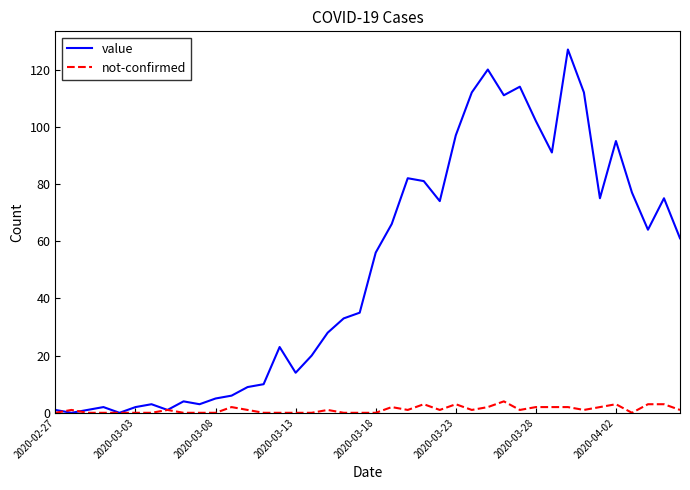

In value, how many points are lower than both neighbors (excluding endpoints)?

10